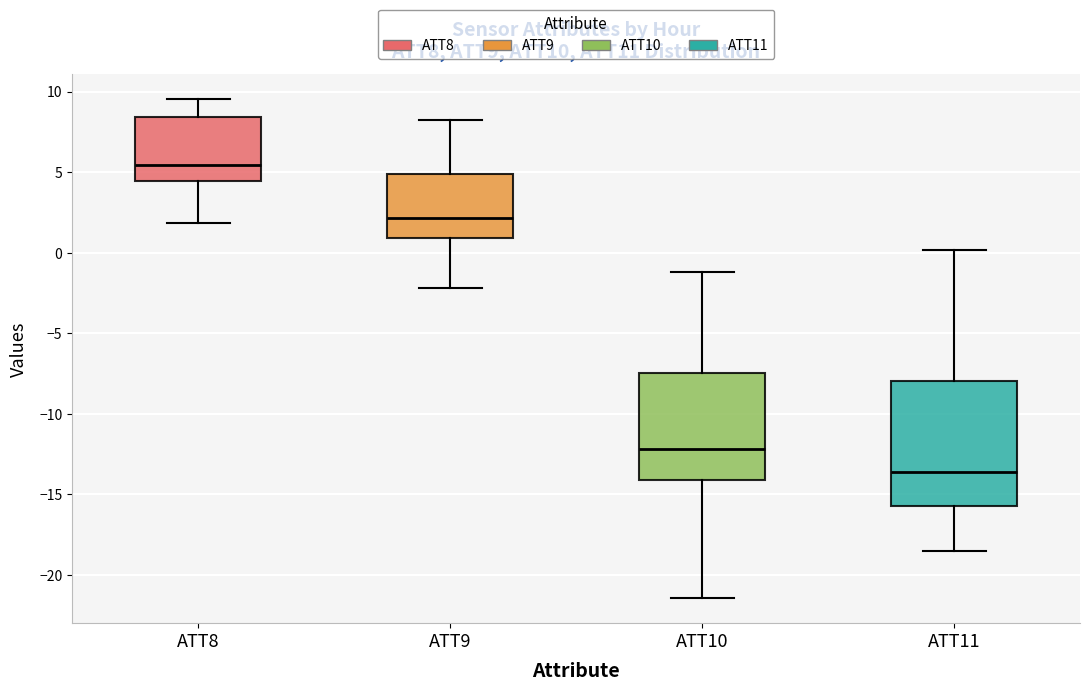

Where is the upper edge of the box for ATT8 on the y-axis? The values are not printed on the chart, so give them approximately, as read against the axis.

8.5